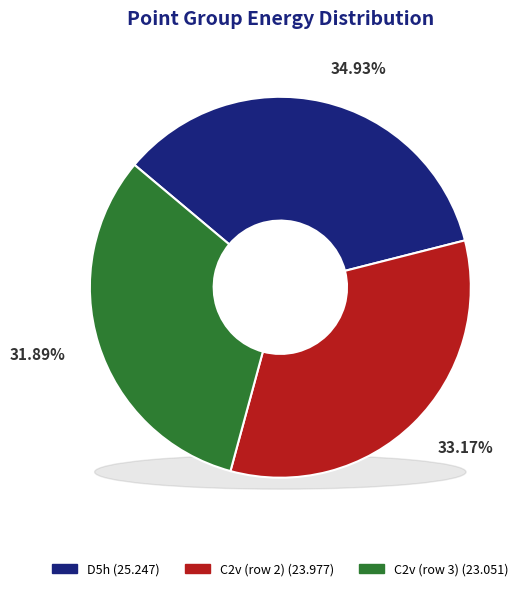

What is the smallest slice in the pie chart?

C2v (row 3)